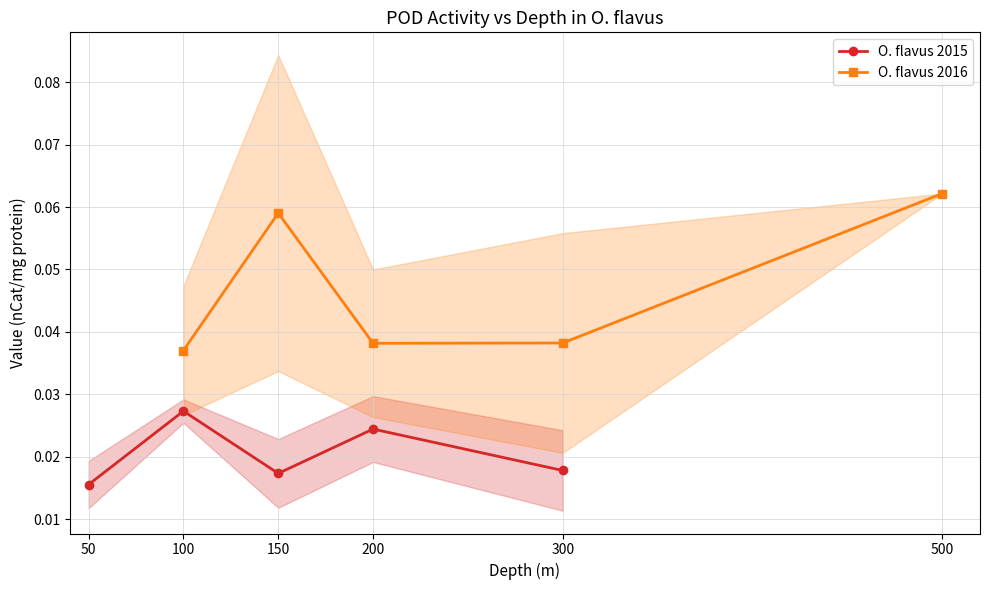

Rank the series by their maximum value, from highest to lowest.

O. flavus 2016, O. flavus 2015